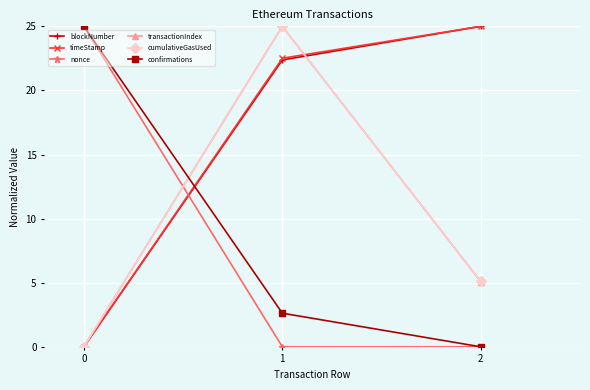

How many positive values does the cumulativeGasUsed series have?

2